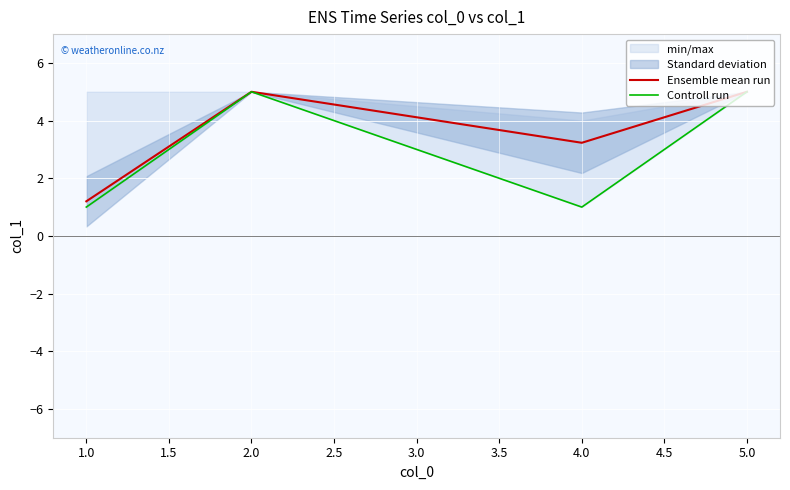

At which label is Ensemble mean run closest to 3?

4.0